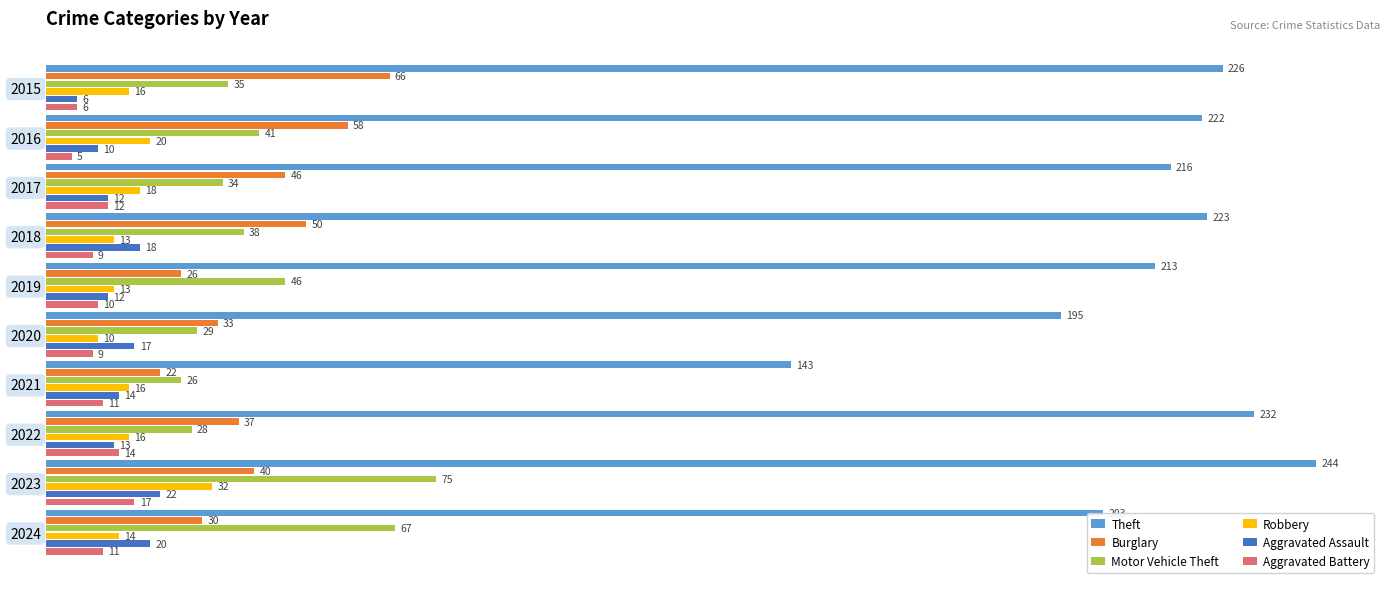

Which category has the lowest value in the Robbery series?

2020